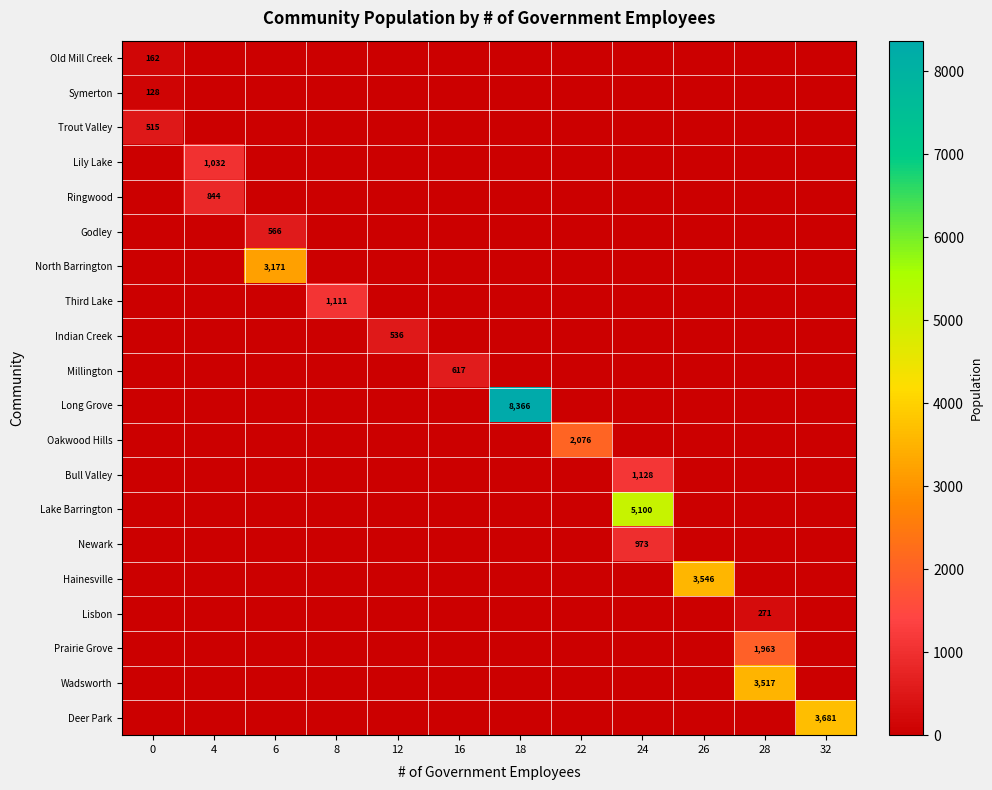

Reading left to right, what are all the values shown in this chart?

row_0: 0=162	4=0	6=0	8=0	12=0	16=0	18=0	22=0	24=0	26=0	28=0	32=0
row_1: 0=128	4=0	6=0	8=0	12=0	16=0	18=0	22=0	24=0	26=0	28=0	32=0
row_2: 0=515	4=0	6=0	8=0	12=0	16=0	18=0	22=0	24=0	26=0	28=0	32=0
row_3: 0=0	4=1032	6=0	8=0	12=0	16=0	18=0	22=0	24=0	26=0	28=0	32=0
row_4: 0=0	4=844	6=0	8=0	12=0	16=0	18=0	22=0	24=0	26=0	28=0	32=0
row_5: 0=0	4=0	6=566	8=0	12=0	16=0	18=0	22=0	24=0	26=0	28=0	32=0
row_6: 0=0	4=0	6=3171	8=0	12=0	16=0	18=0	22=0	24=0	26=0	28=0	32=0
row_7: 0=0	4=0	6=0	8=1111	12=0	16=0	18=0	22=0	24=0	26=0	28=0	32=0
row_8: 0=0	4=0	6=0	8=0	12=536	16=0	18=0	22=0	24=0	26=0	28=0	32=0
row_9: 0=0	4=0	6=0	8=0	12=0	16=617	18=0	22=0	24=0	26=0	28=0	32=0
row_10: 0=0	4=0	6=0	8=0	12=0	16=0	18=8366	22=0	24=0	26=0	28=0	32=0
row_11: 0=0	4=0	6=0	8=0	12=0	16=0	18=0	22=2076	24=0	26=0	28=0	32=0
row_12: 0=0	4=0	6=0	8=0	12=0	16=0	18=0	22=0	24=1128	26=0	28=0	32=0
row_13: 0=0	4=0	6=0	8=0	12=0	16=0	18=0	22=0	24=5100	26=0	28=0	32=0
row_14: 0=0	4=0	6=0	8=0	12=0	16=0	18=0	22=0	24=973	26=0	28=0	32=0
row_15: 0=0	4=0	6=0	8=0	12=0	16=0	18=0	22=0	24=0	26=3546	28=0	32=0
row_16: 0=0	4=0	6=0	8=0	12=0	16=0	18=0	22=0	24=0	26=0	28=271	32=0
row_17: 0=0	4=0	6=0	8=0	12=0	16=0	18=0	22=0	24=0	26=0	28=1963	32=0
row_18: 0=0	4=0	6=0	8=0	12=0	16=0	18=0	22=0	24=0	26=0	28=3517	32=0
row_19: 0=0	4=0	6=0	8=0	12=0	16=0	18=0	22=0	24=0	26=0	28=0	32=3681